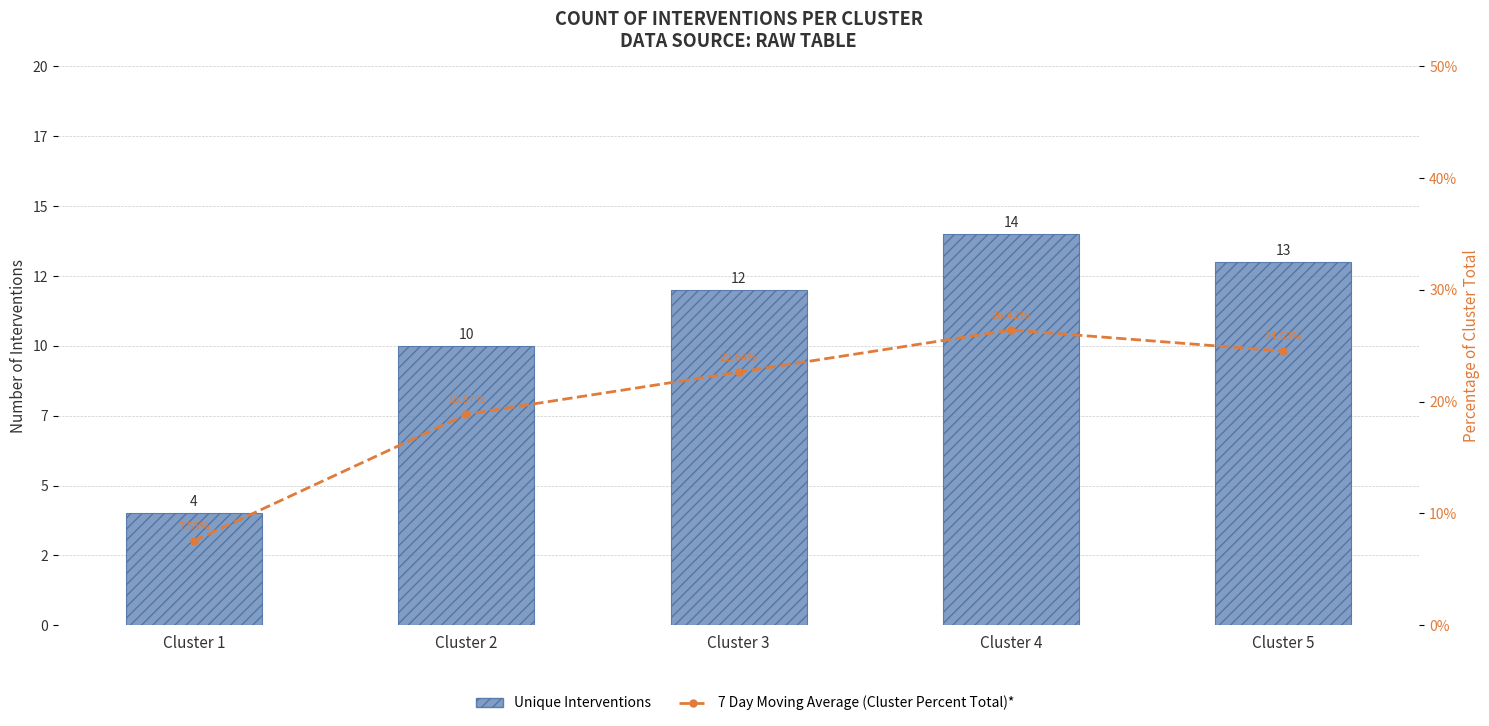

What is the difference between the 7 Day Moving Average (Cluster Percent Total)* values at Cluster 1 and Cluster 2?

11.3